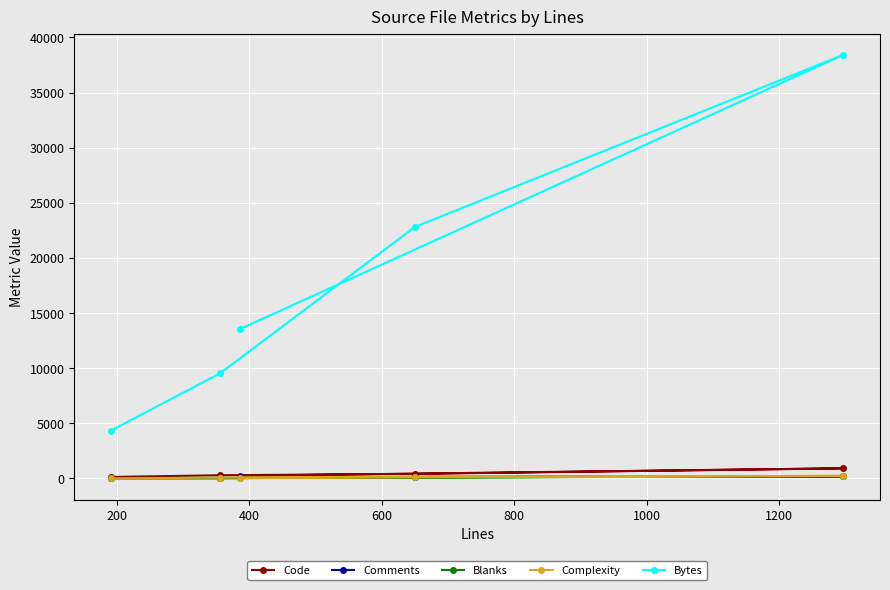

What is the greatest value displayed?

38422